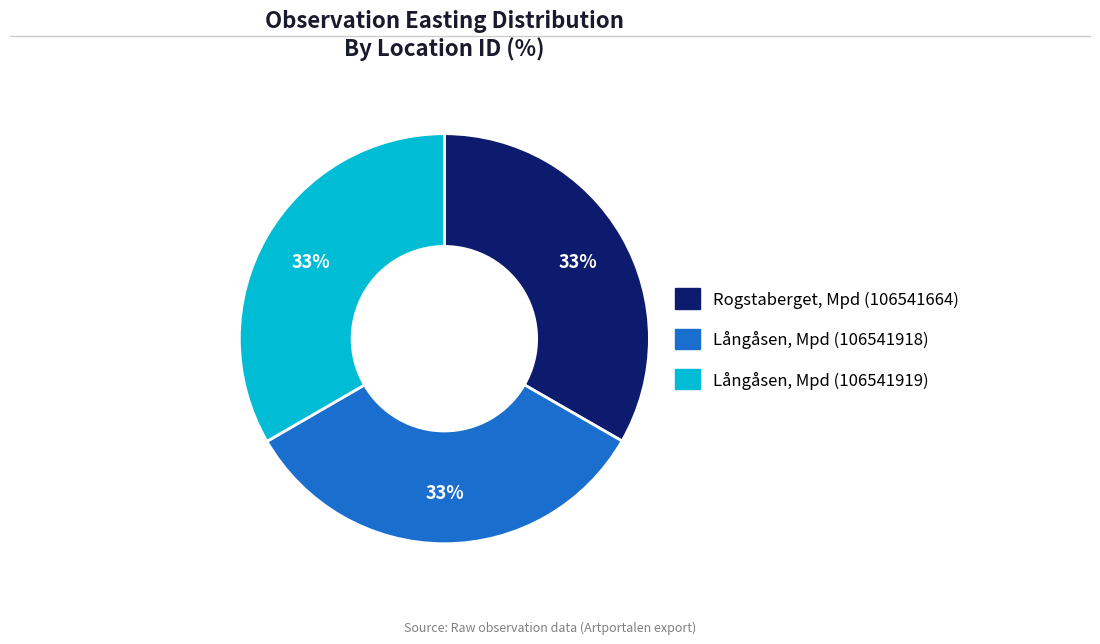

Is there a majority slice in this chart?

No